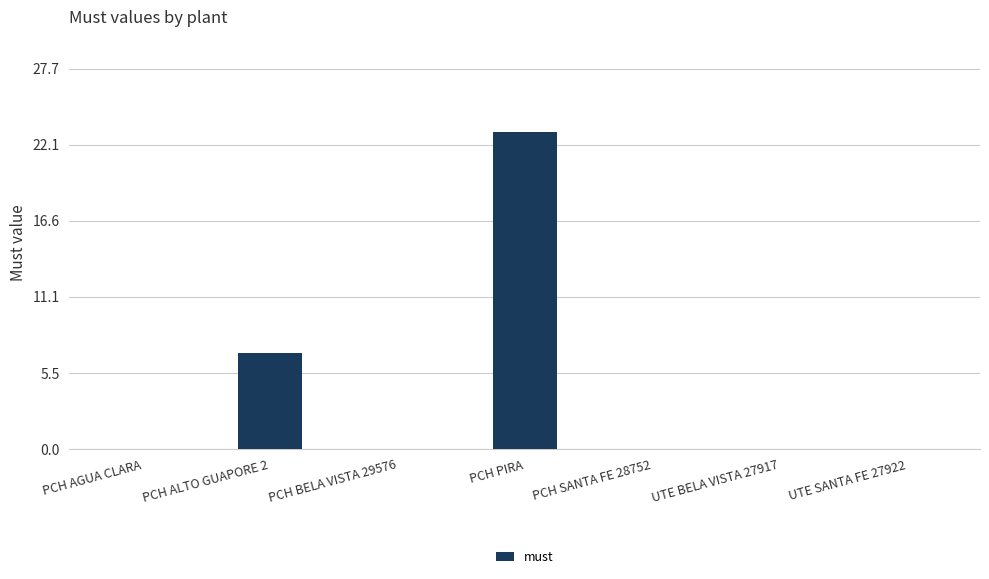

Where is the data nearest to the value 11?

PCH ALTO GUAPORE 2